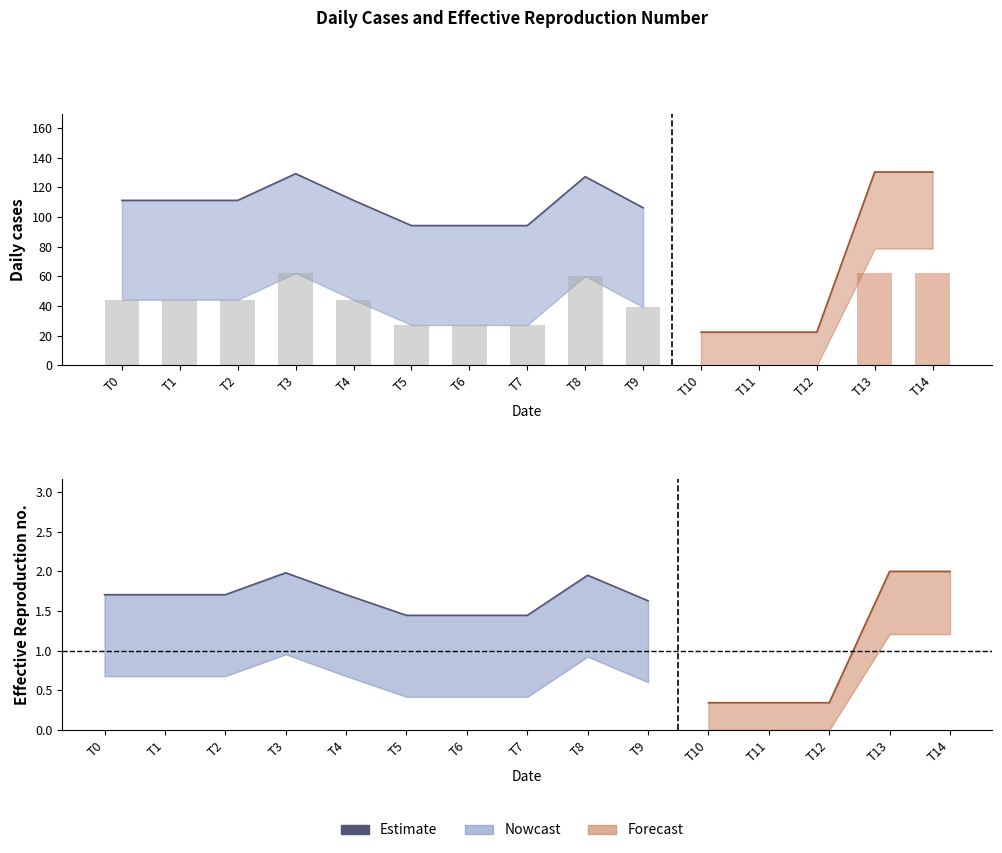

Read the value at T0.

1.7